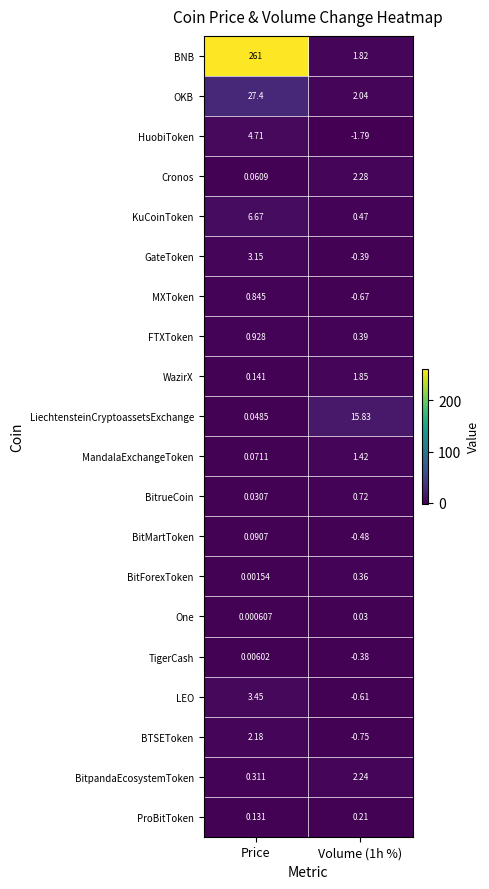

Is the value of WazirX at Price greater than the value of BTSEToken at Volume (1h %)?

Yes